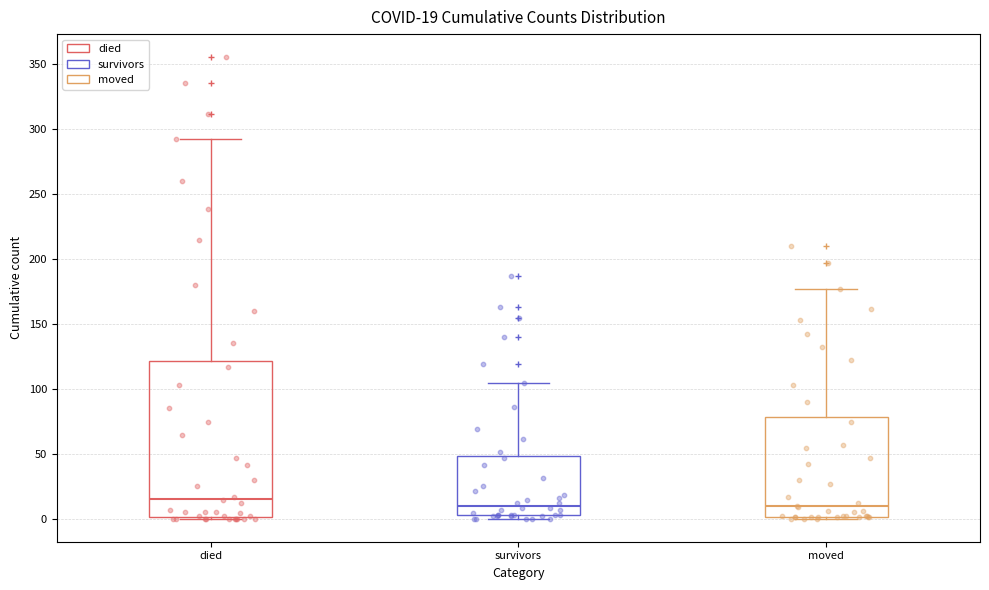

Which box is the tallest, from its lower edge to its upper edge?

died